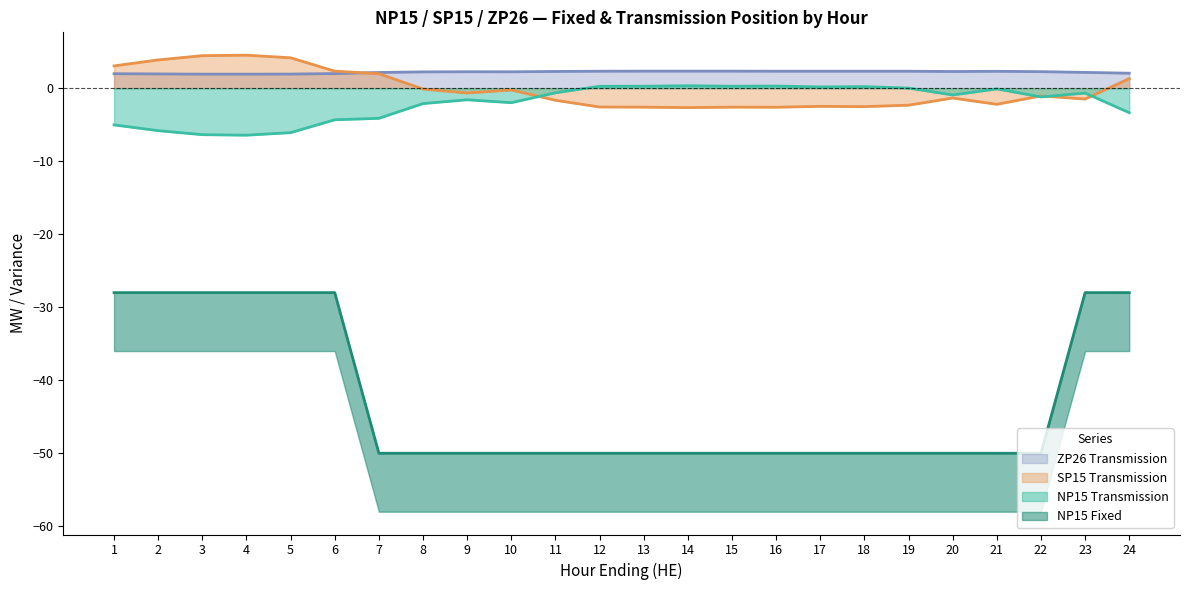

Reading left to right, transcribe all the data shown in this chart.

NP15 Fixed: 1=-28.0	2=-28.0	3=-28.0	4=-28.0	5=-28.0	6=-28.0	7=-50.0	8=-50.0	9=-50.0	10=-50.0	11=-50.0	12=-50.0	13=-50.0	14=-50.0	15=-50.0	16=-50.0	17=-50.0	18=-50.0	19=-50.0	20=-50.0	21=-50.0	22=-50.0	23=-28.0	24=-28.0
NP15 Transmission: 1=-5.0	2=-5.8	3=-6.4	4=-6.4	5=-6.1	6=-4.3	7=-4.1	8=-2.1	9=-1.6	10=-2.0	11=-0.6	12=0.3	13=0.3	14=0.3	15=0.3	16=0.3	17=0.2	18=0.2	19=0.0	20=-0.9	21=-0.1	22=-1.2	23=-0.7	24=-3.4
SP15 Transmission: 1=3.0	2=3.9	3=4.5	4=4.5	5=4.2	6=2.3	7=2.0	8=-0.1	9=-0.7	10=-0.2	11=-1.7	12=-2.6	13=-2.6	14=-2.7	15=-2.6	16=-2.6	17=-2.5	18=-2.5	19=-2.3	20=-1.4	21=-2.2	22=-1.1	23=-1.5	24=1.3
ZP26 Transmission: 1=2.0	2=1.9	3=1.9	4=1.9	5=1.9	6=2.0	7=2.1	8=2.2	9=2.2	10=2.2	11=2.3	12=2.3	13=2.3	14=2.3	15=2.3	16=2.3	17=2.3	18=2.3	19=2.3	20=2.3	21=2.3	22=2.3	23=2.2	24=2.0